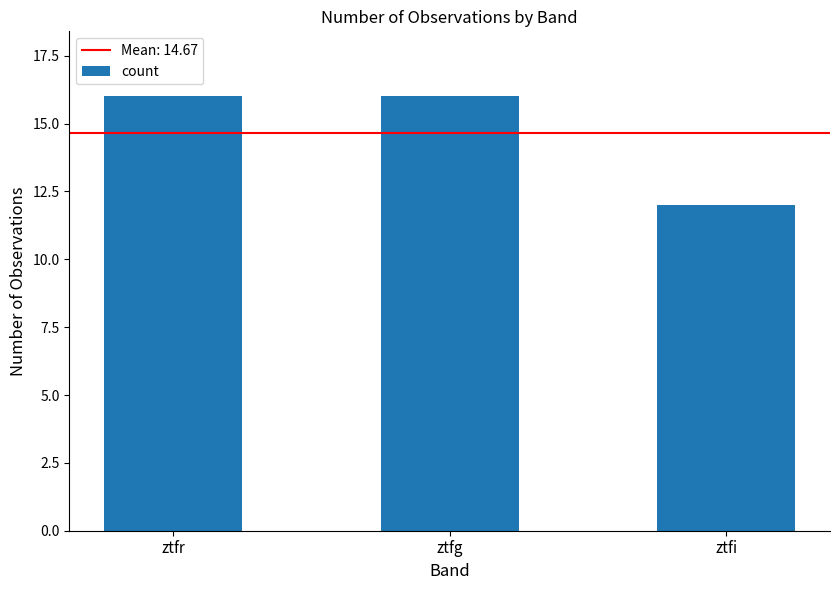

Reading left to right, list all the values displayed in this chart.

ztfr=16	ztfg=16	ztfi=12